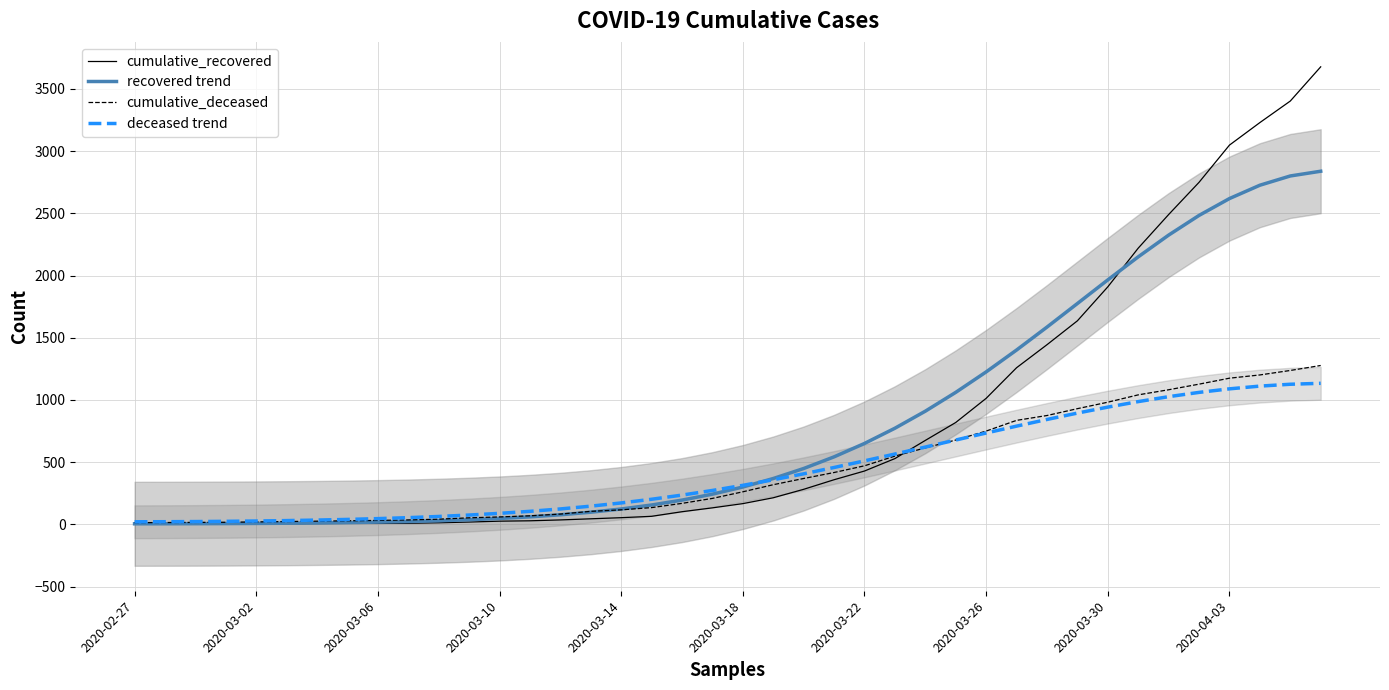

Where is cumulative_recovered nearest to the value 1839?

2020-03-30